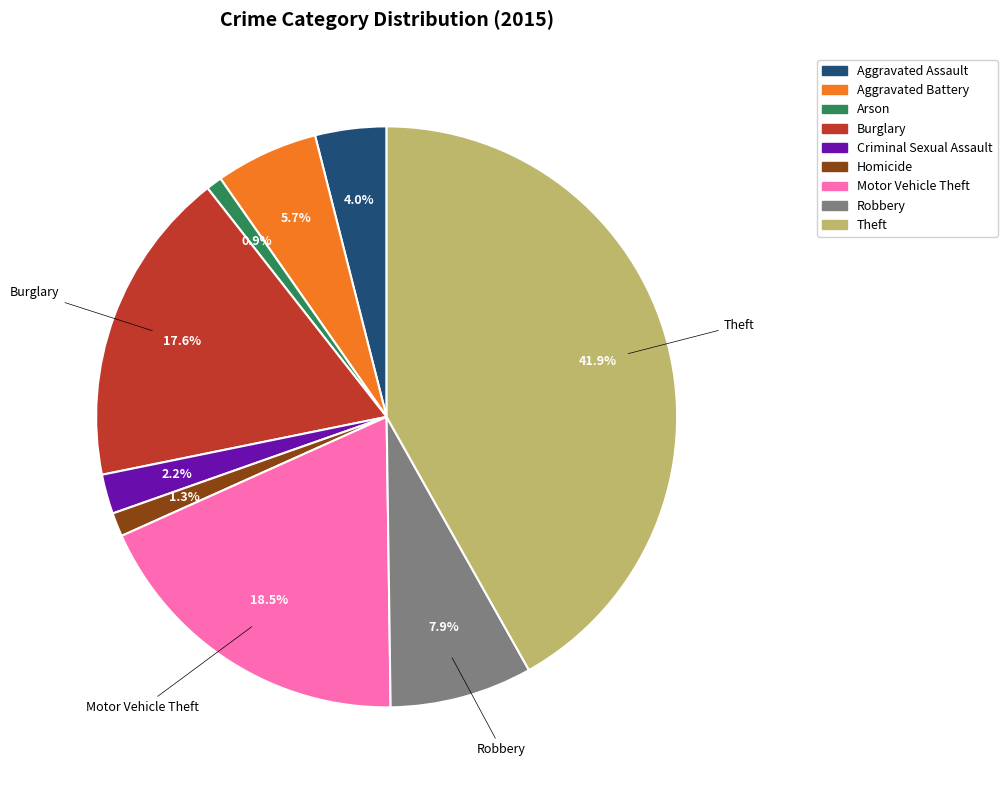

Between Criminal Sexual Assault and Aggravated Assault, which is larger?

Aggravated Assault